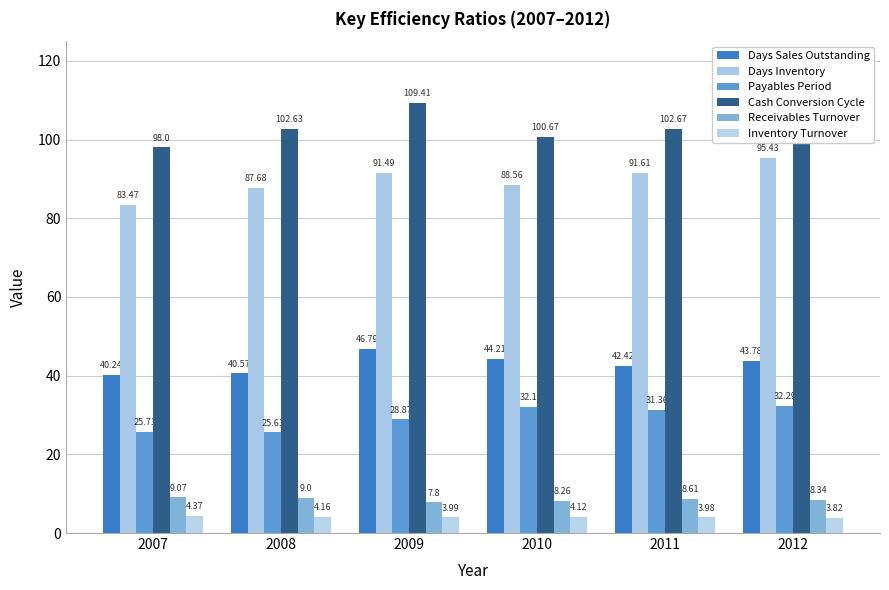

What is the sum of the Cash Conversion Cycle values at 2008 and 2011?

205.3